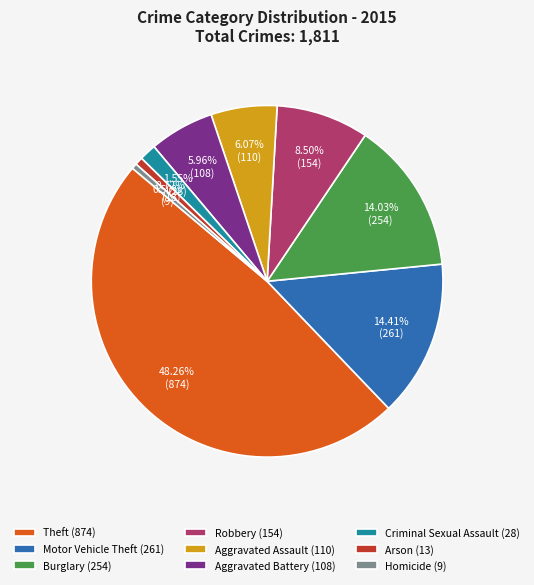

Is it true that Aggravated Battery is 1% of the pie?

False